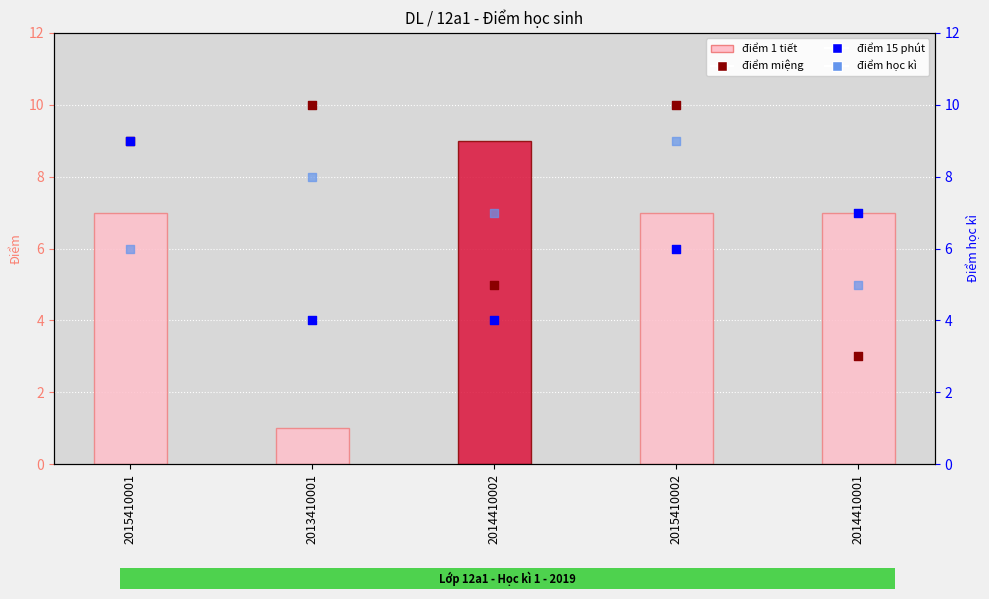

Which series contains the lowest Y value?

điểm 1 tiết